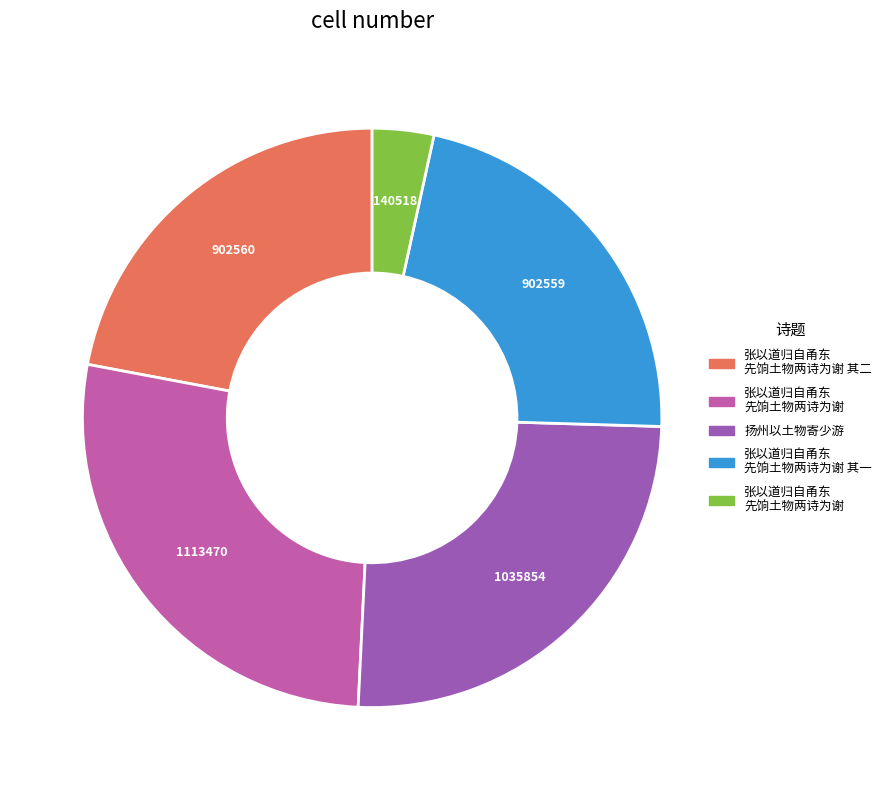

Is there a majority slice in this chart?

No